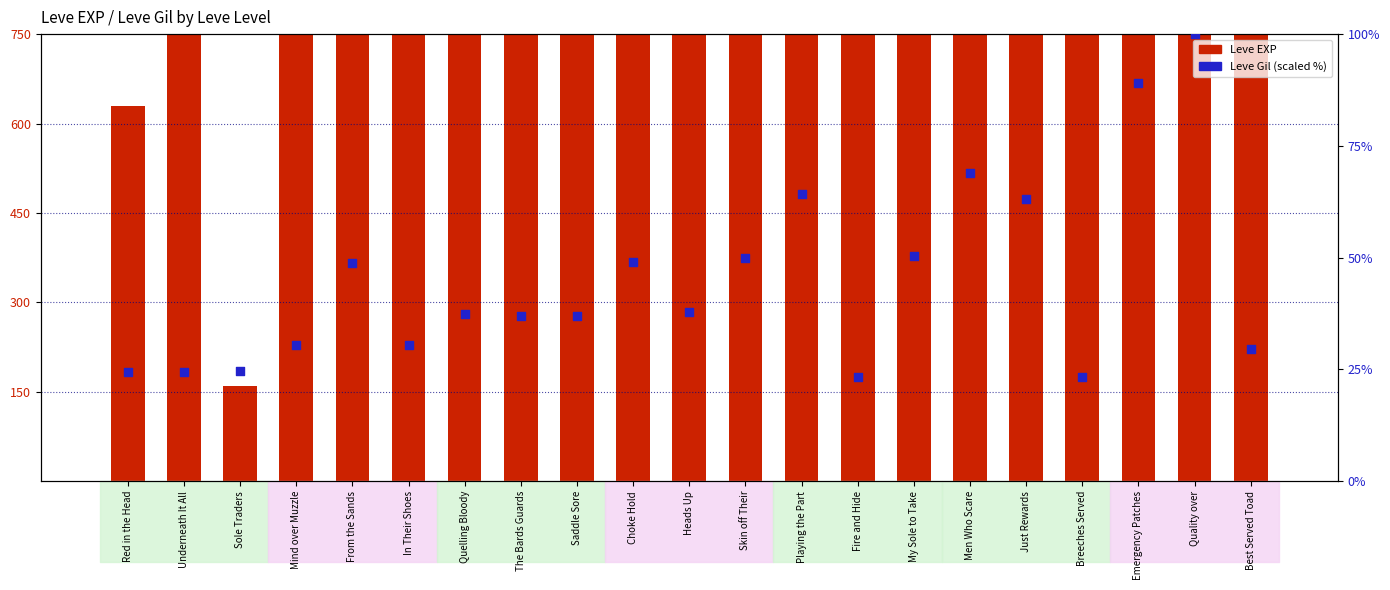

Which series reaches the maximum Y coordinate?

Leve EXP